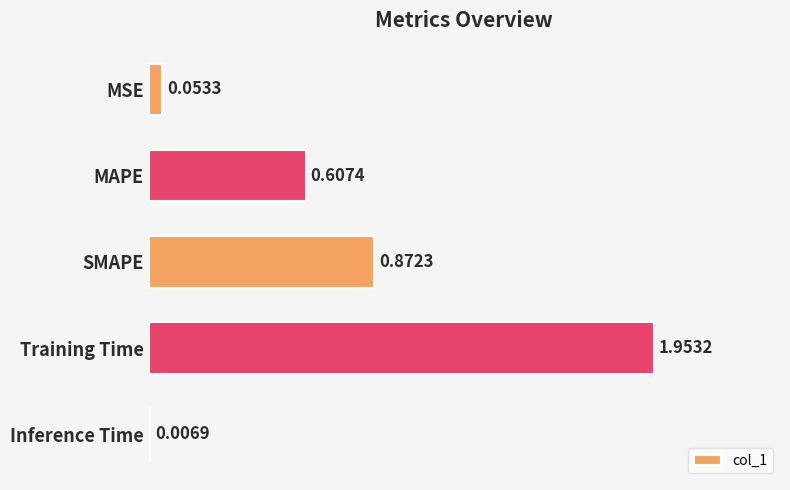

What is the sum of all values?

3.5